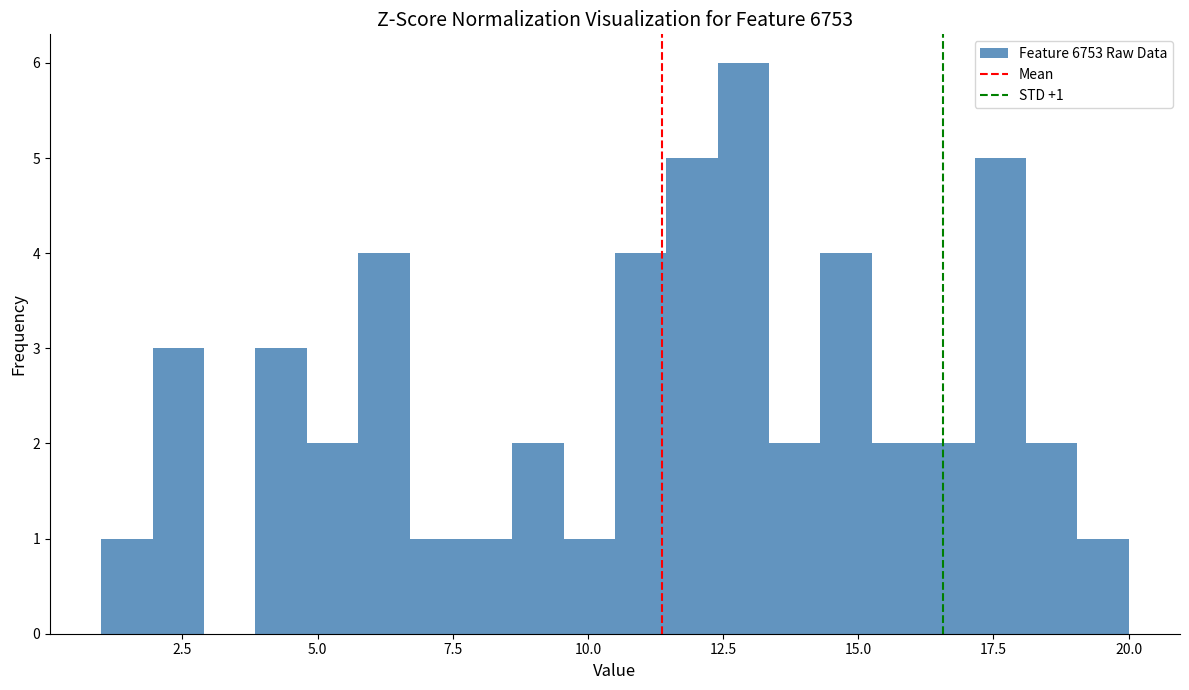

Around what value on the x-axis is the tallest bar? Give the approximate position of its centre, as read against the axis.

13.0